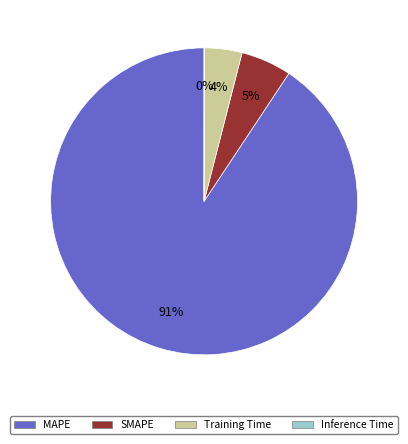

True or false: Training Time accounts for 12% of the total.

False